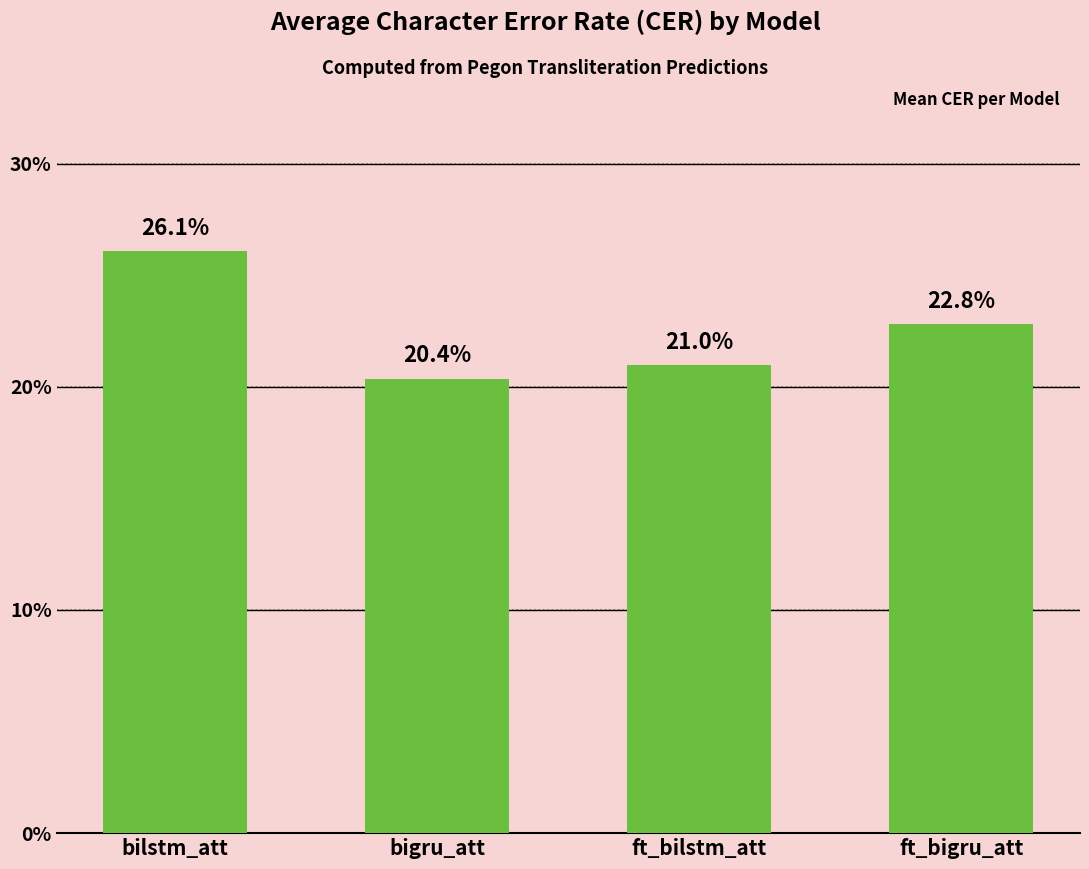

The chart shows a value of 0.3 at bilstm_att. True or false?

True